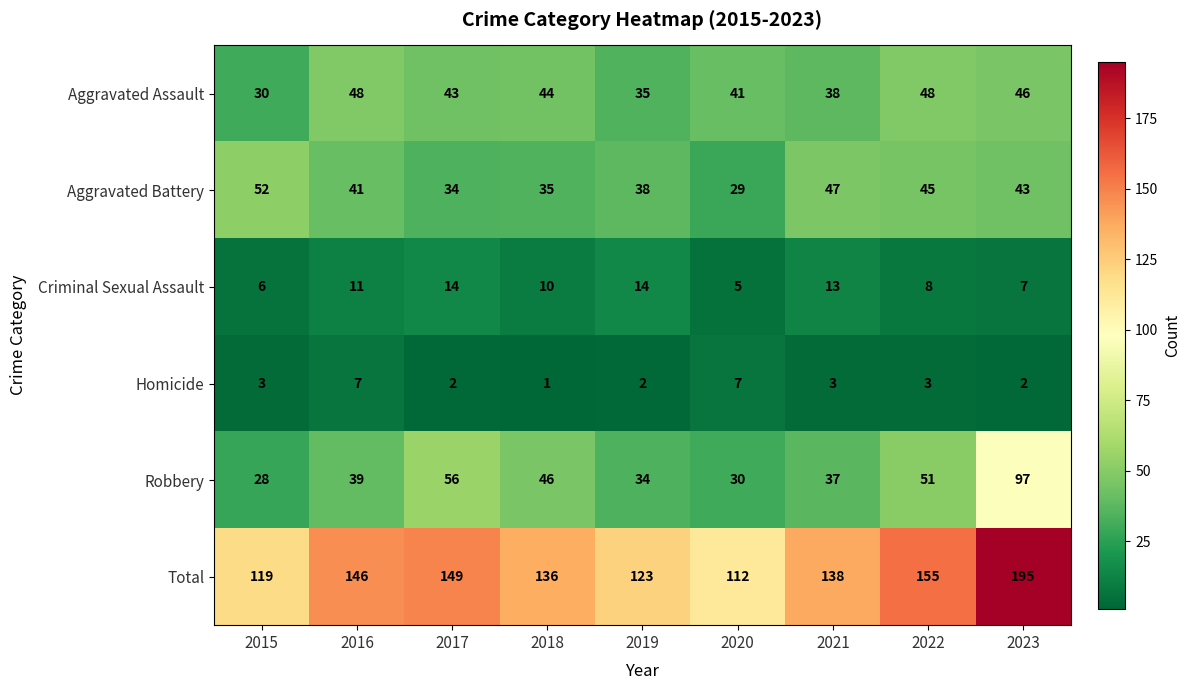

How many series are shown in this chart?

6